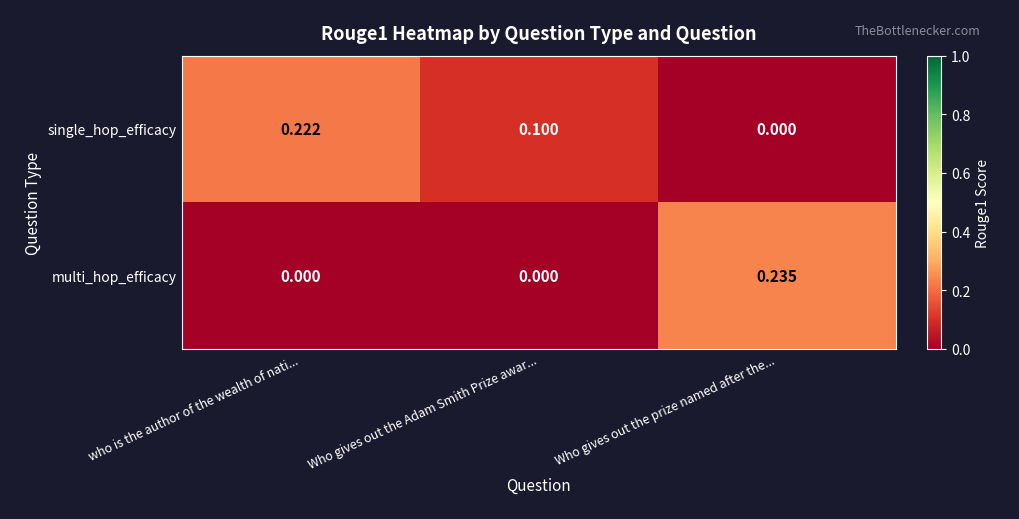

Which series has the widest spread of values?

multi_hop_efficacy